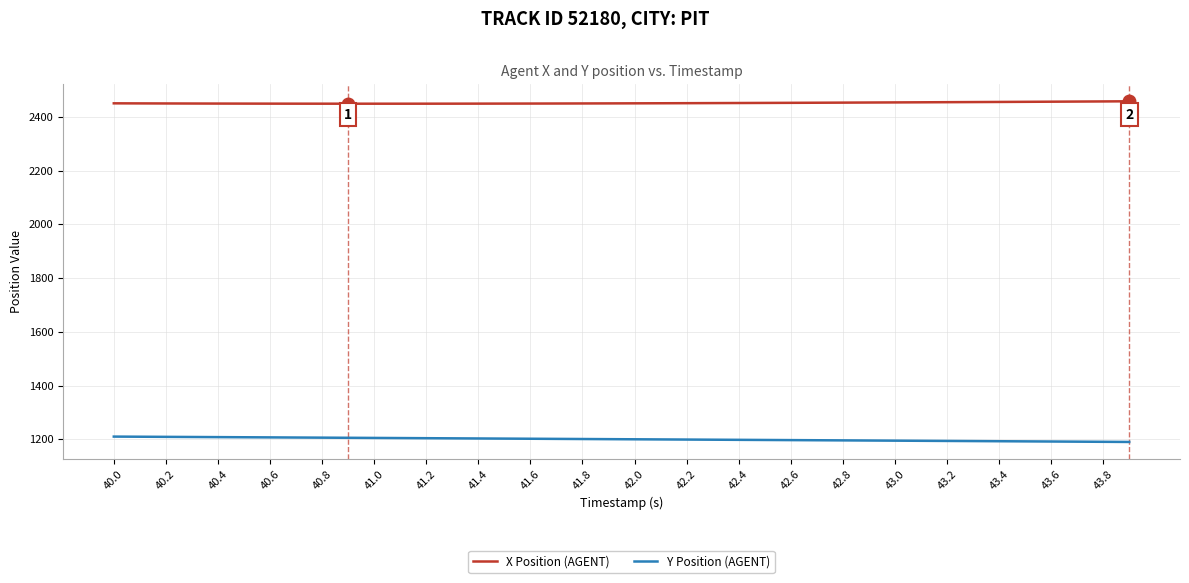

What is the smallest value displayed?

1190.0